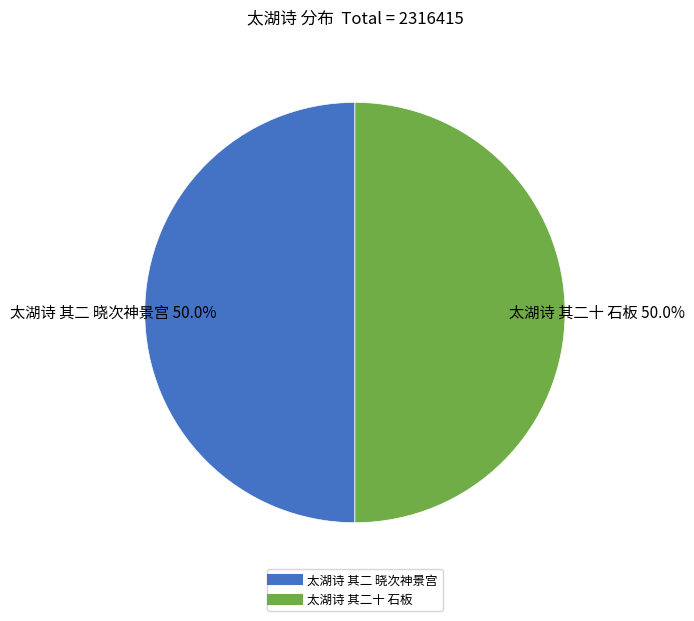

What percentage is NOT represented by 太湖诗 其二十 石板?

50.0%